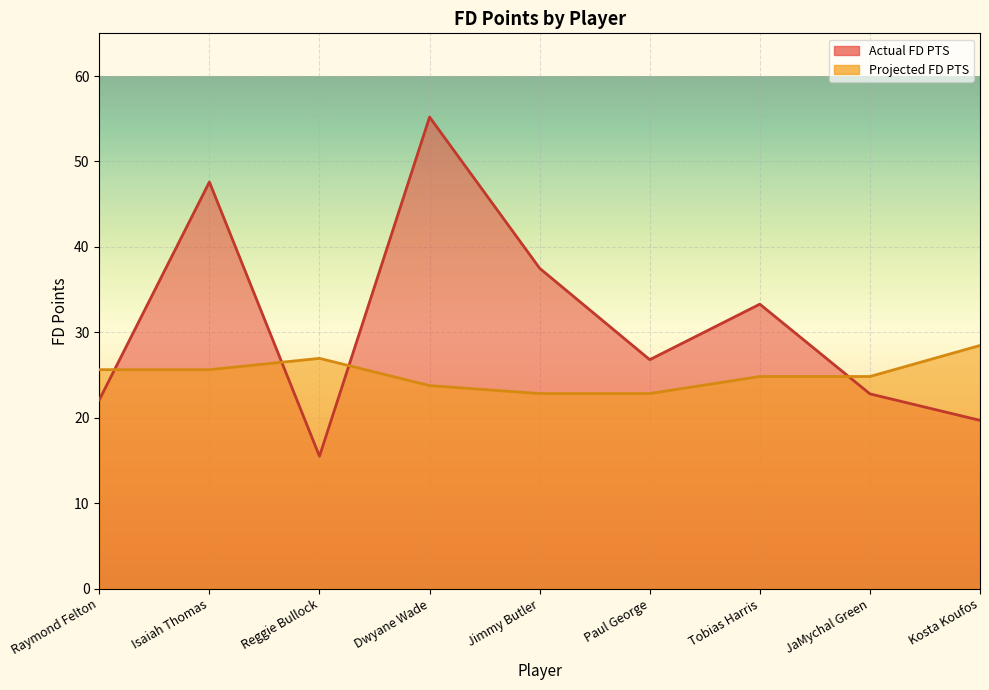

Is it true that Projected FD PTS equals 46.1 at Raymond Felton?

False